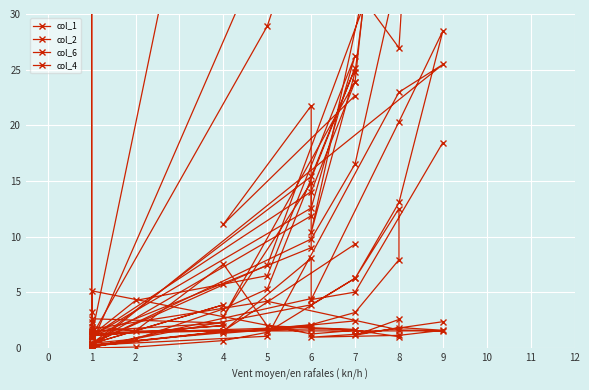

True or false: col_4 and col_1 cross at least once.

True